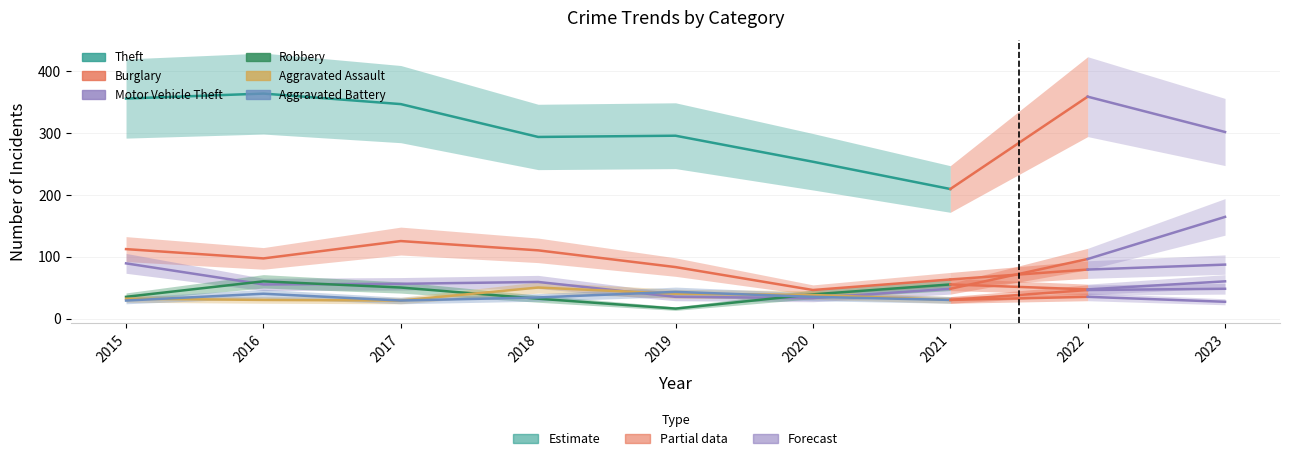

Does the chart display data point markers on the line(s)?

No